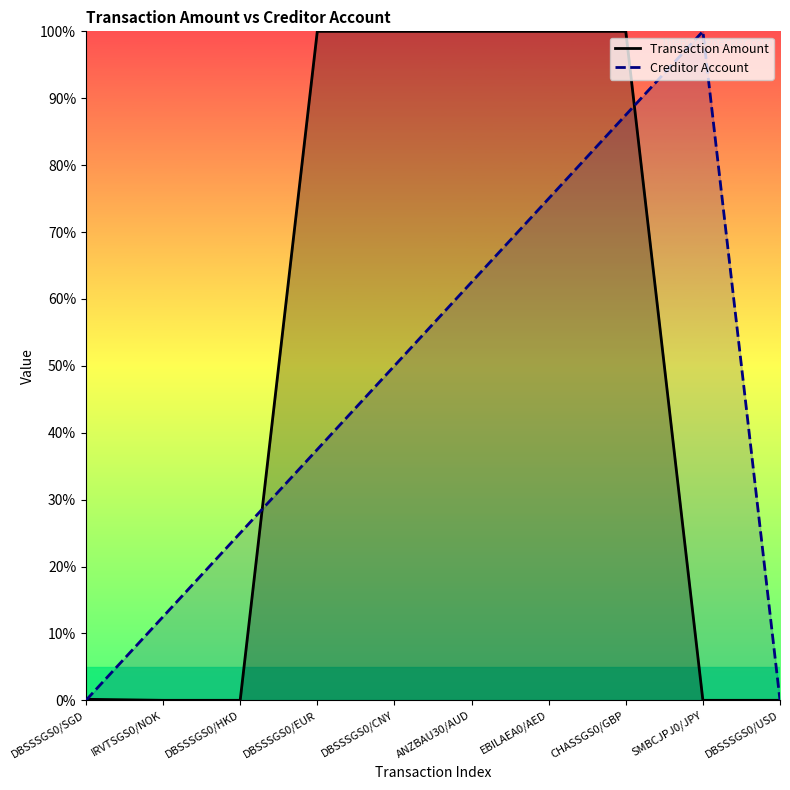

How many series are shown in this chart?

2